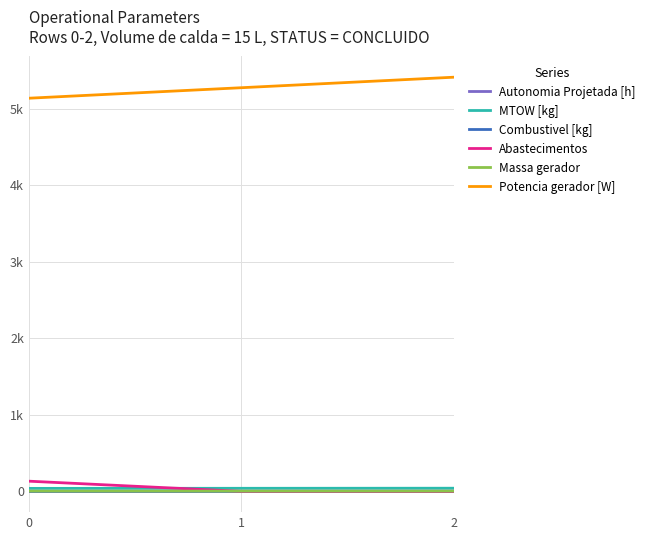

What is the average value of the MTOW [kg] series?

40.9